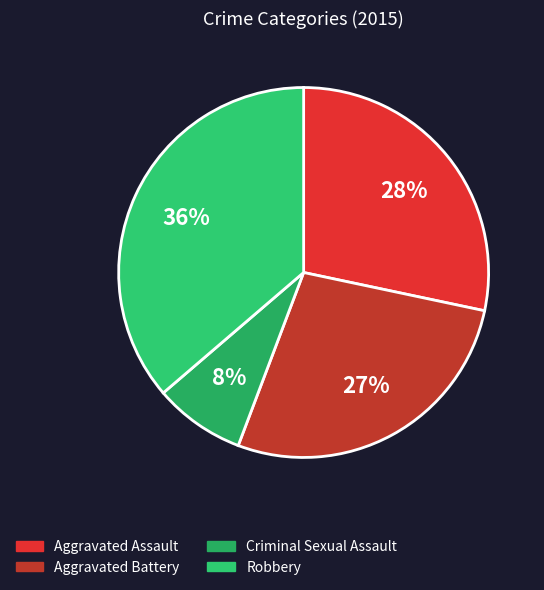

Which slice is the smallest?

Criminal Sexual Assault